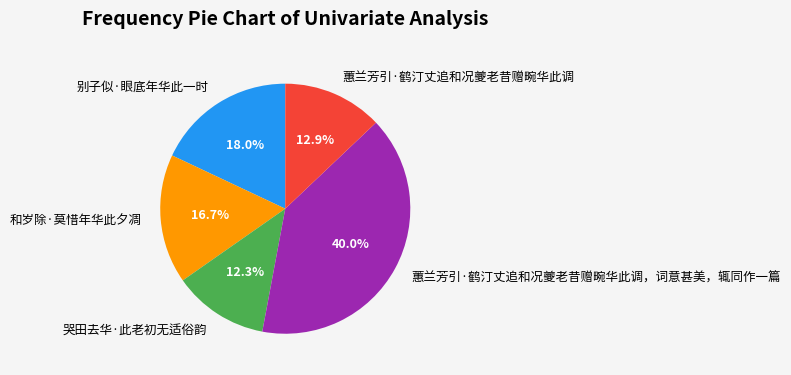

Does any single category account for the majority?

No